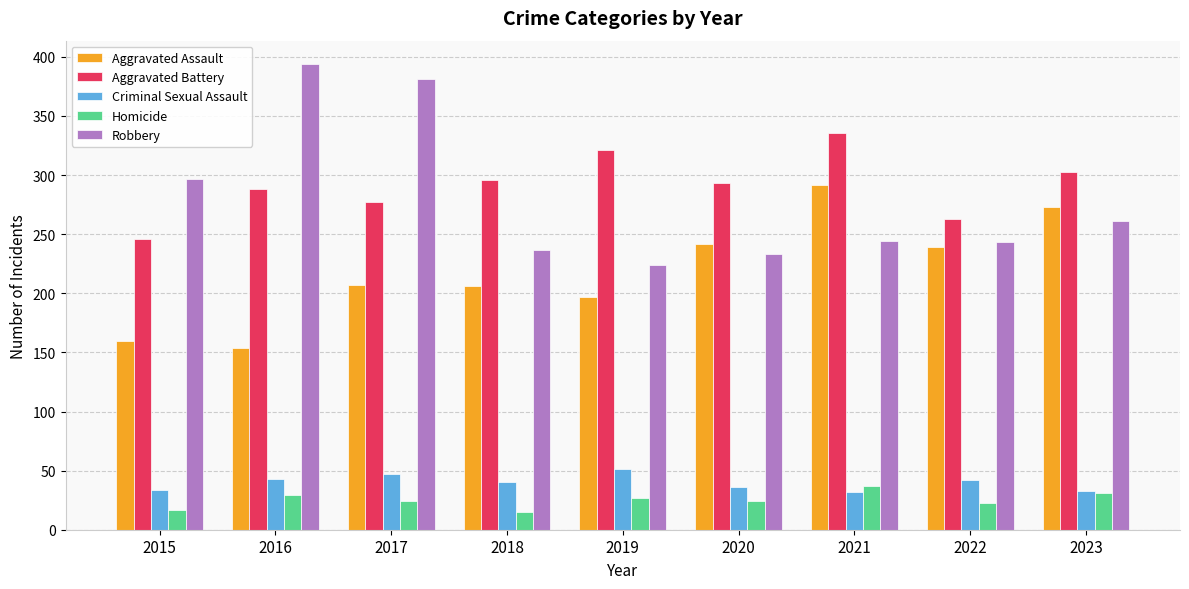

Read the Robbery value at 2021, to the nearest 50.

250